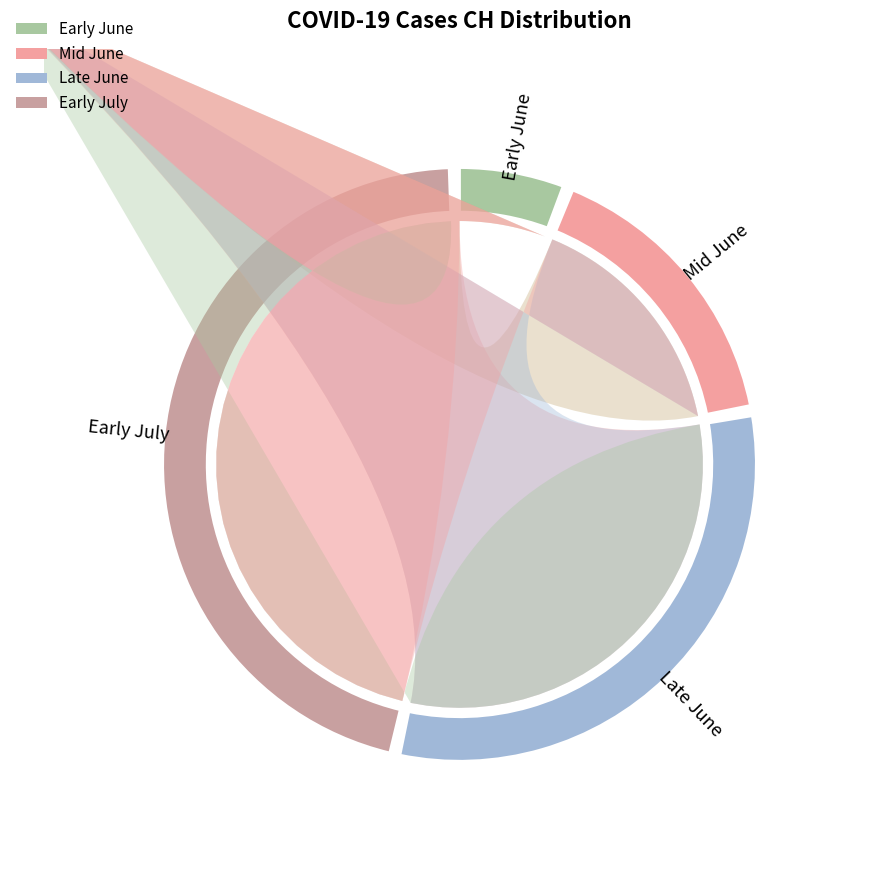

Does any single category account for the majority?

No